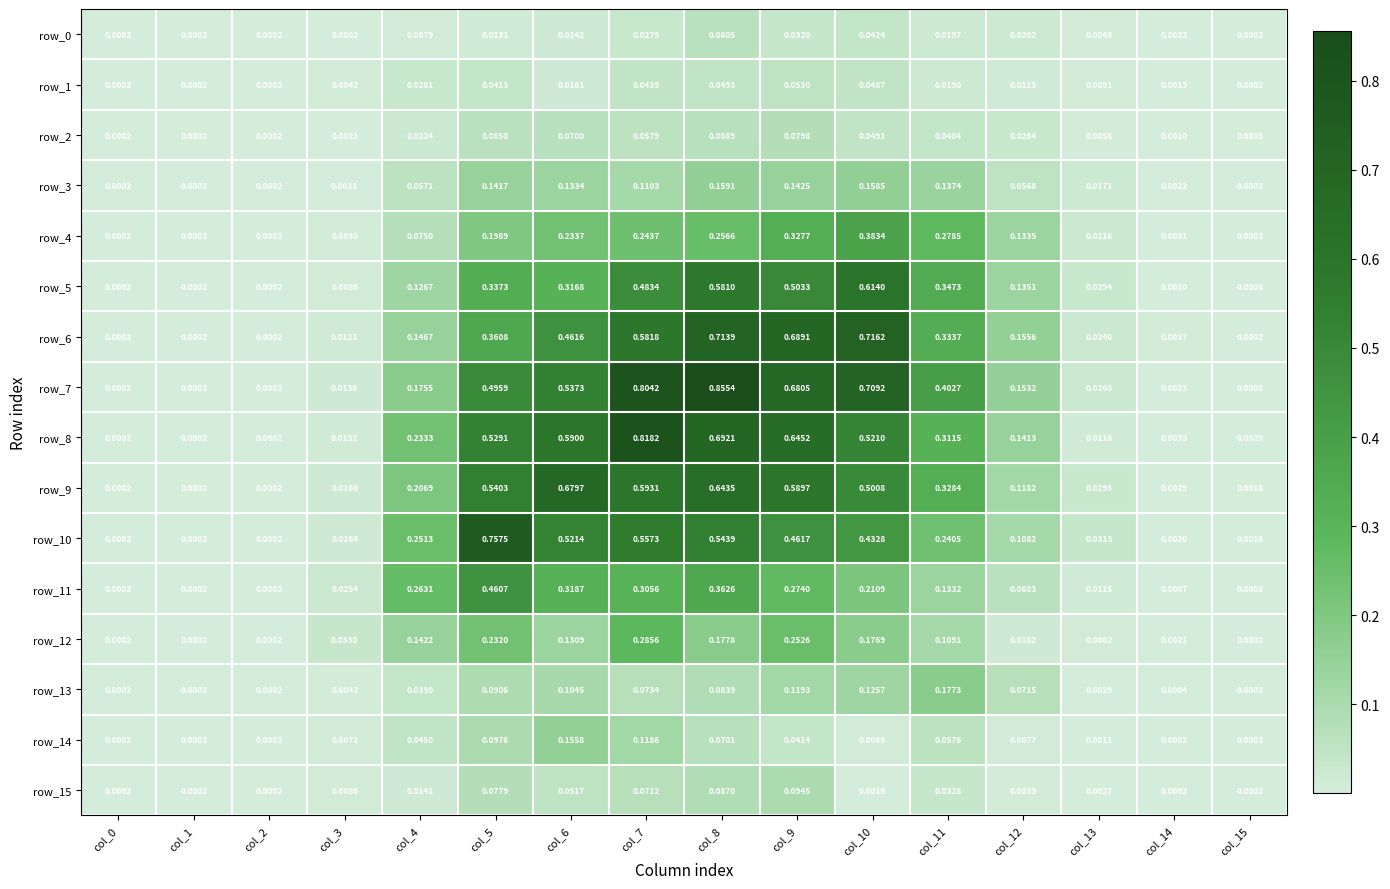

Is the value of row_9 at col_11 greater than the value of row_15 at col_9?

Yes